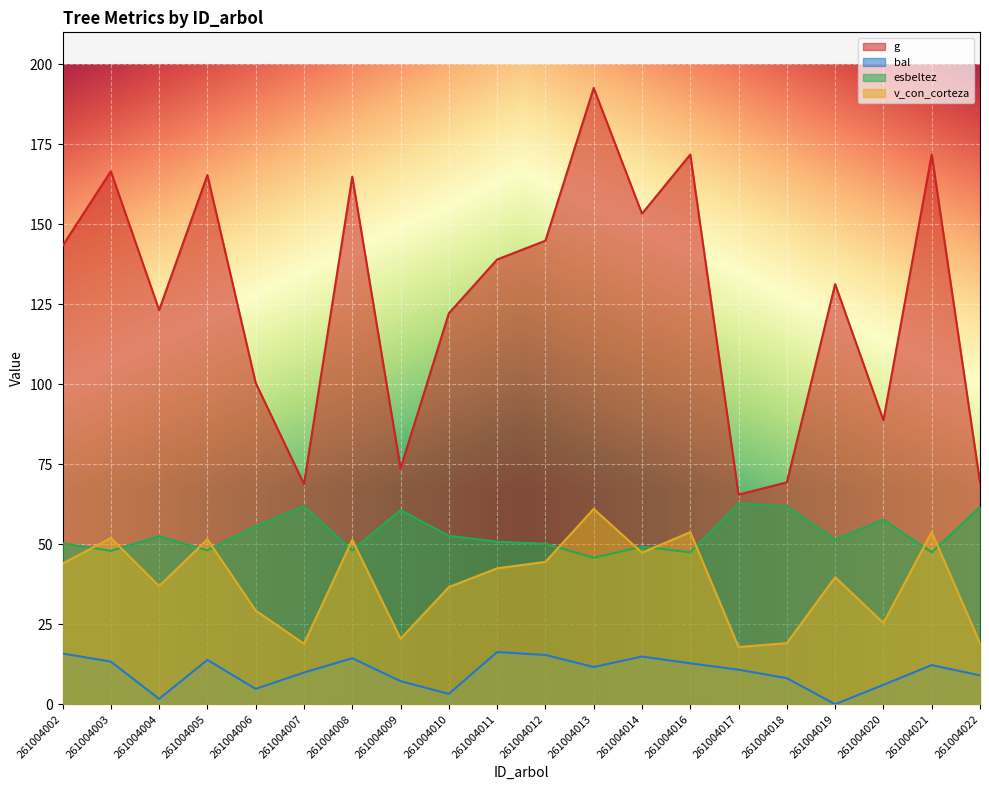

What is the difference between the maximum and minimum values in the esbeltez series?

17.0